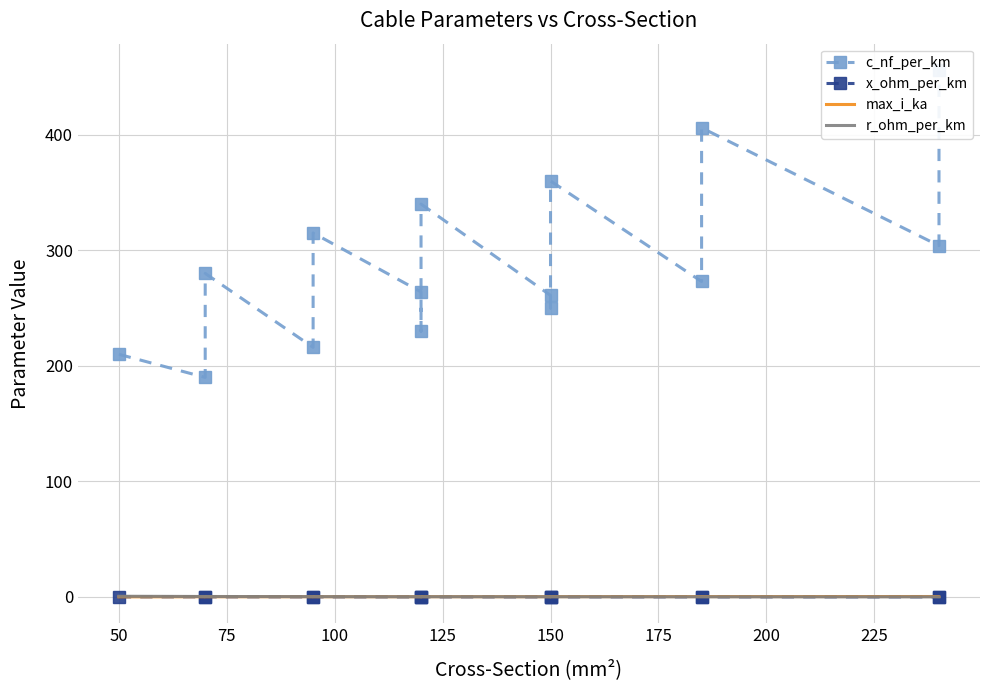

What is the total value across all series at 200?

340.6